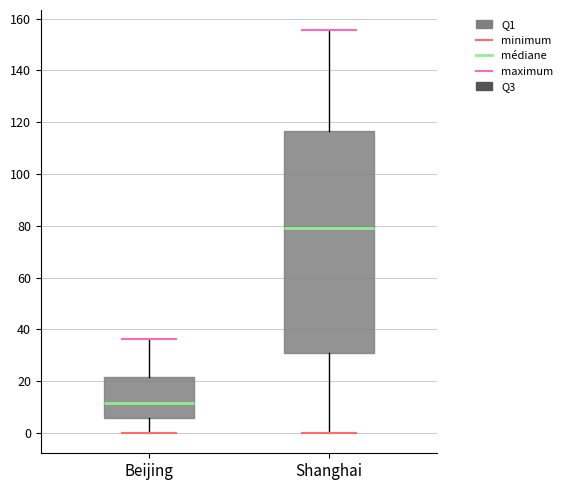

Where does the median line of the box for Shanghai sit on the y-axis? The values are not printed on the chart, so give them approximately, as read against the axis.

80